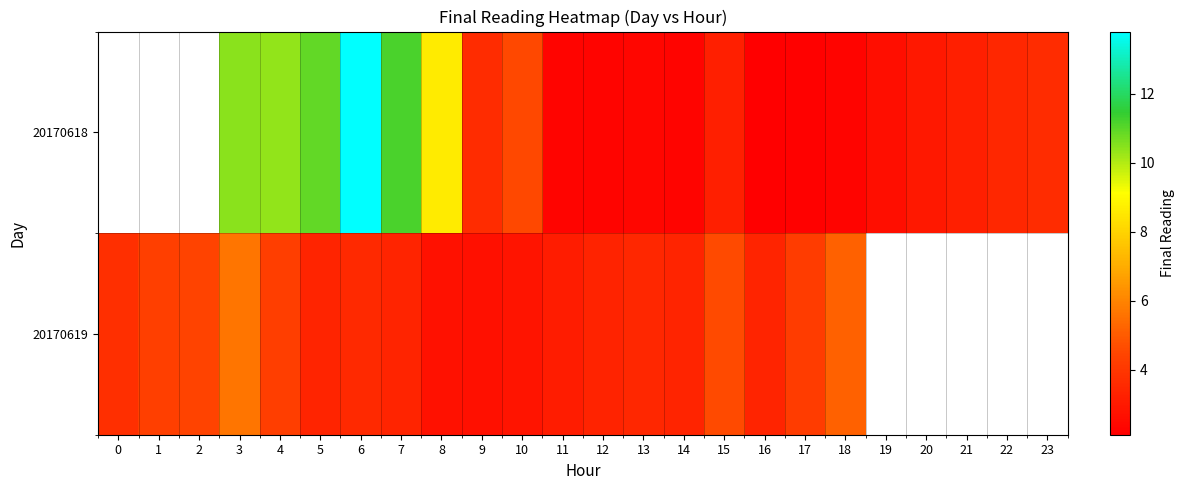

How many data points in 20170619 are above 4?

7